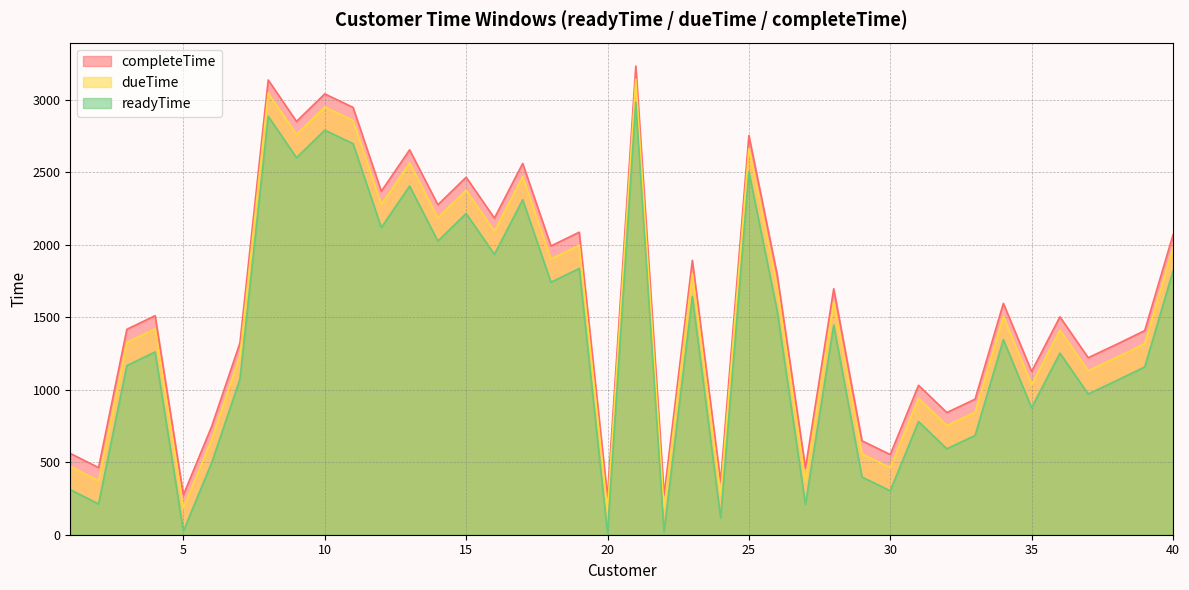

Which series has the largest range (max minus min)?

readyTime